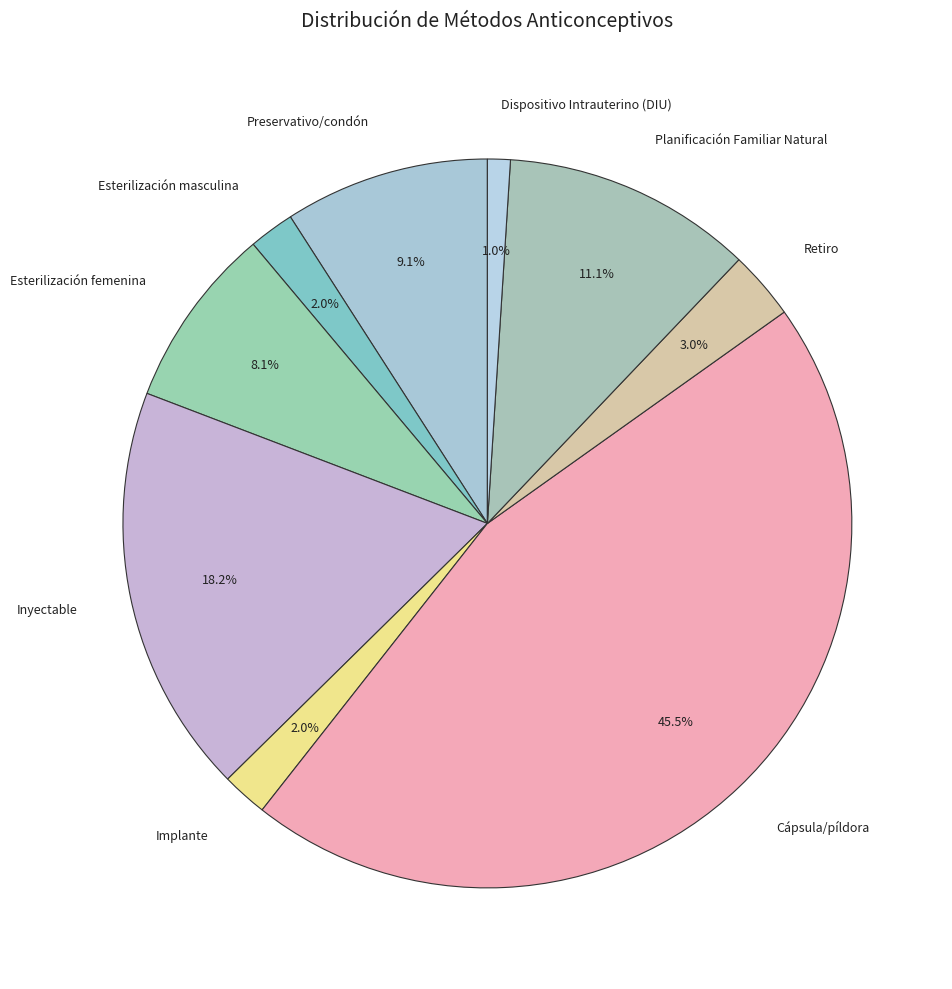

Which has a higher value, Planificación Familiar Natural or Implante?

Planificación Familiar Natural